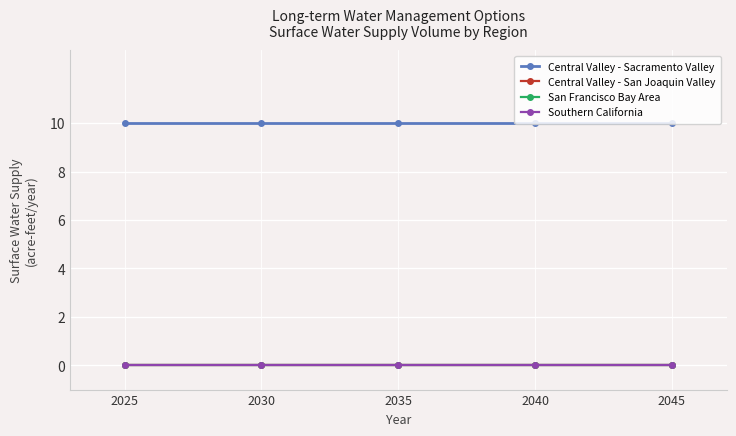

True or false: Southern California and Central Valley - Sacramento Valley cross at least once.

False